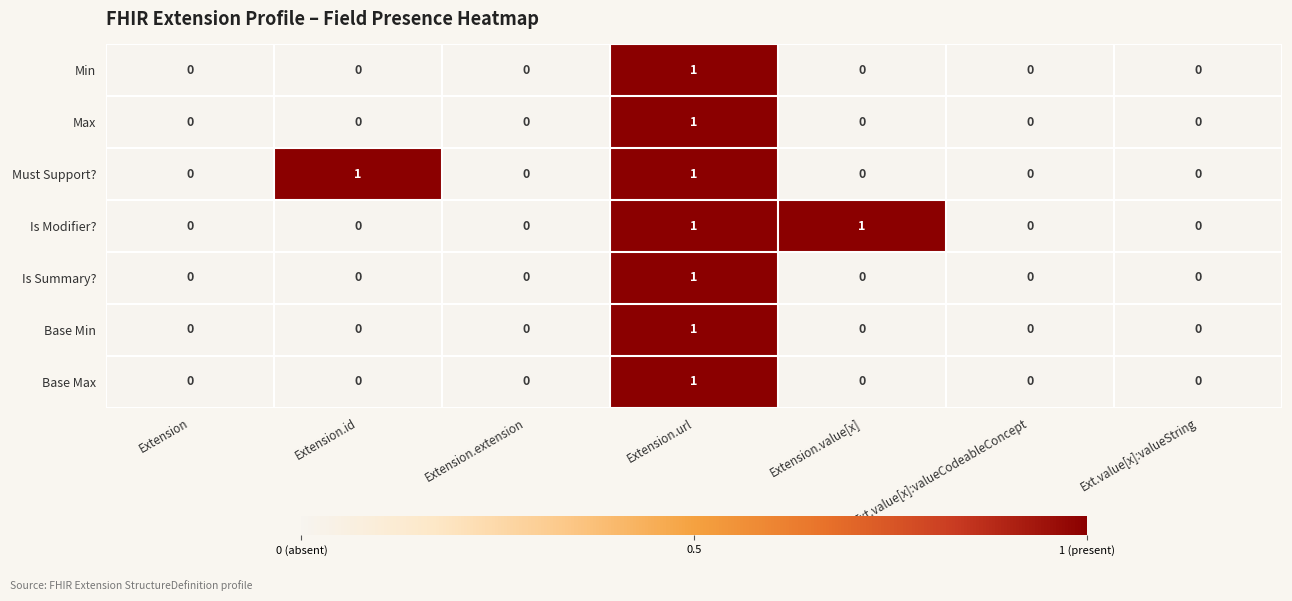

Between Extension.value[x] and Ext.value[x]:valueString, which series saw the biggest shift?

Is Modifier?